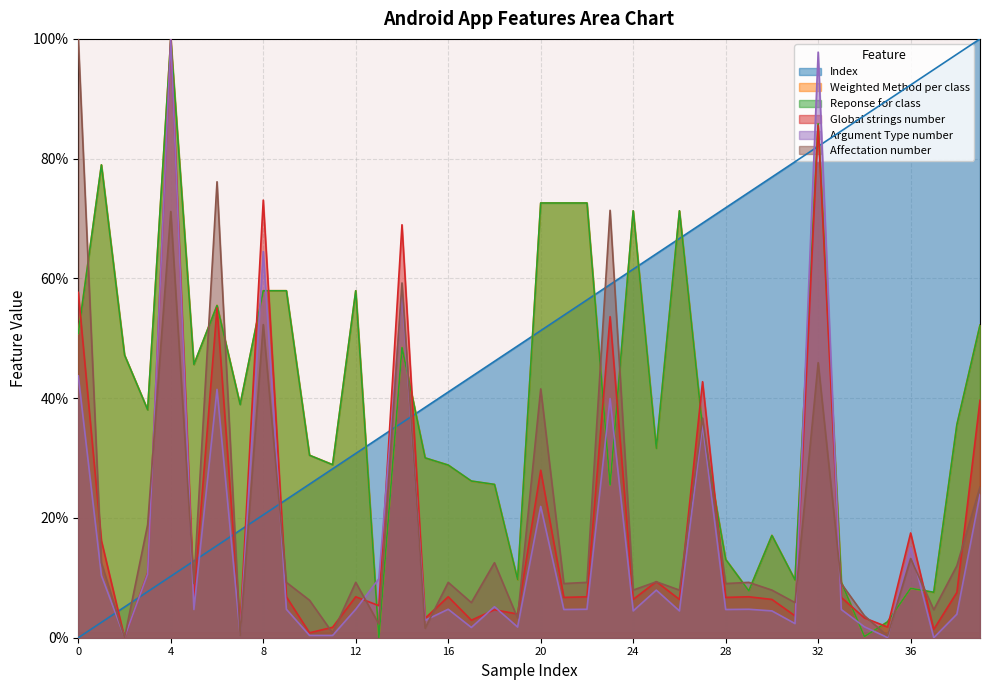

The Global strings number series shows 9.4 at 25. True or false?

True